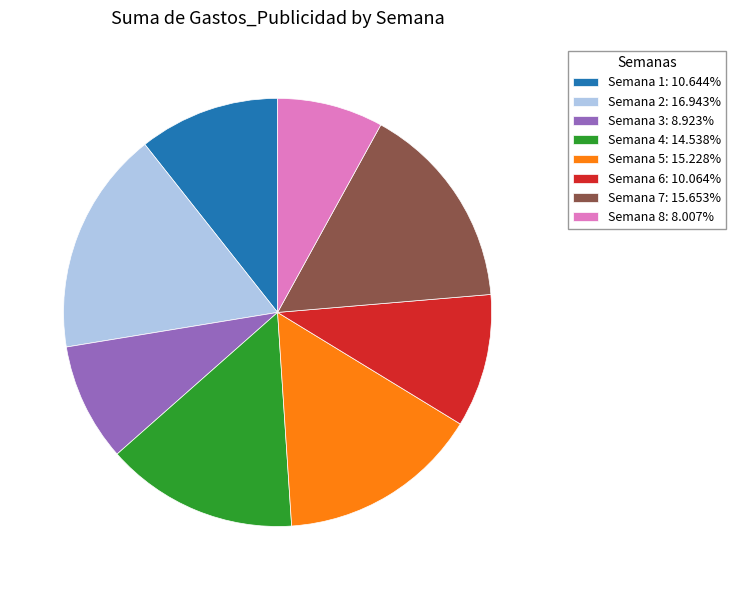

What is the ratio of the value at Semana 2: 16.943% to the value at Semana 3: 8.923%?

1.9